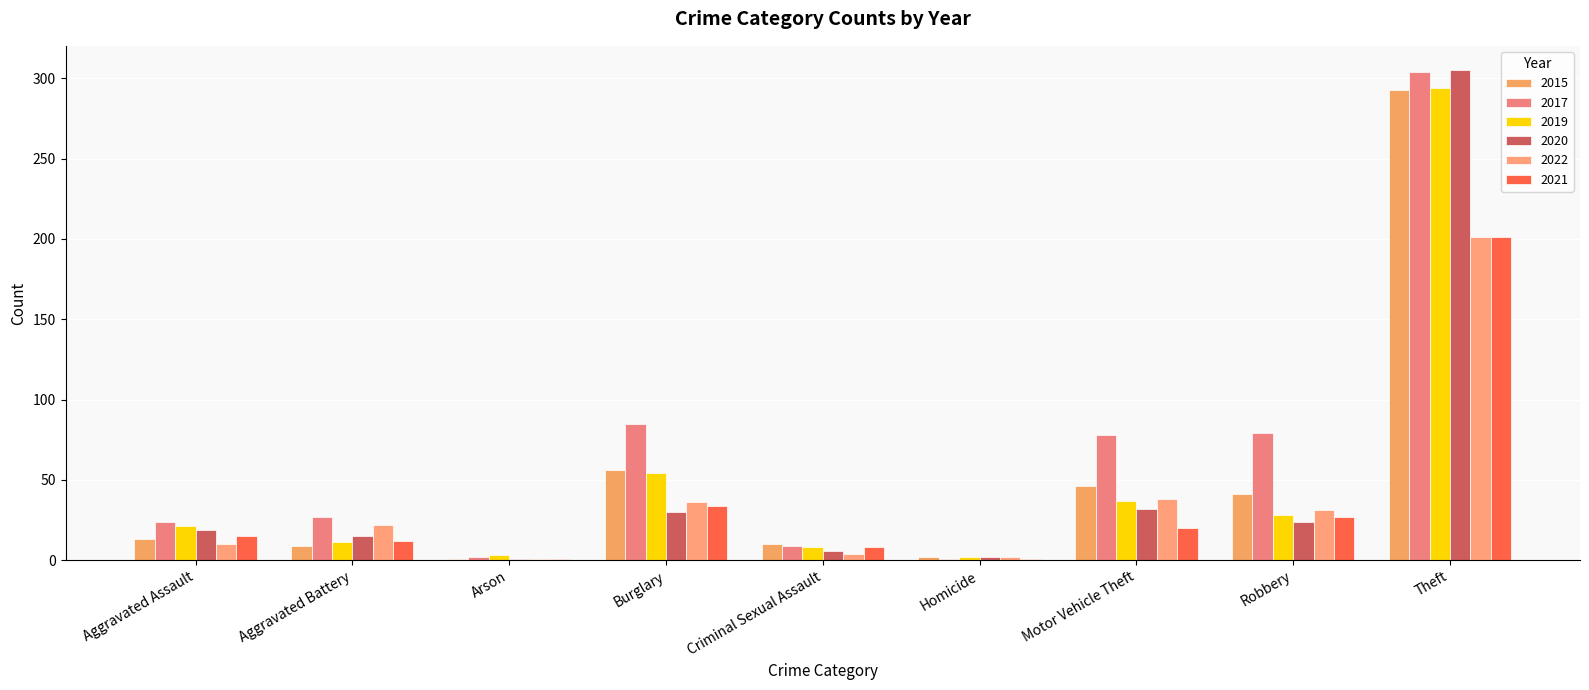

Is it true that 2015 equals 458 at Theft?

False